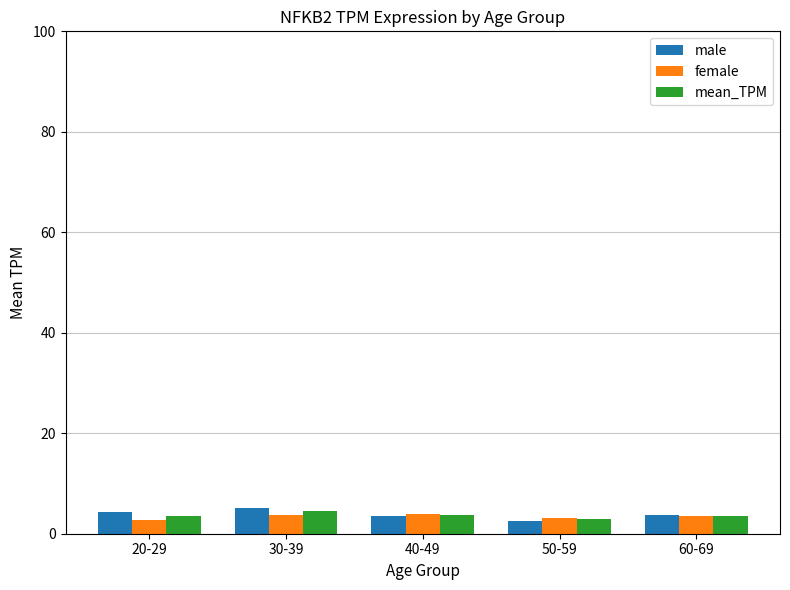

True or false: mean_TPM has a value of 3.6 at 60-69.

True